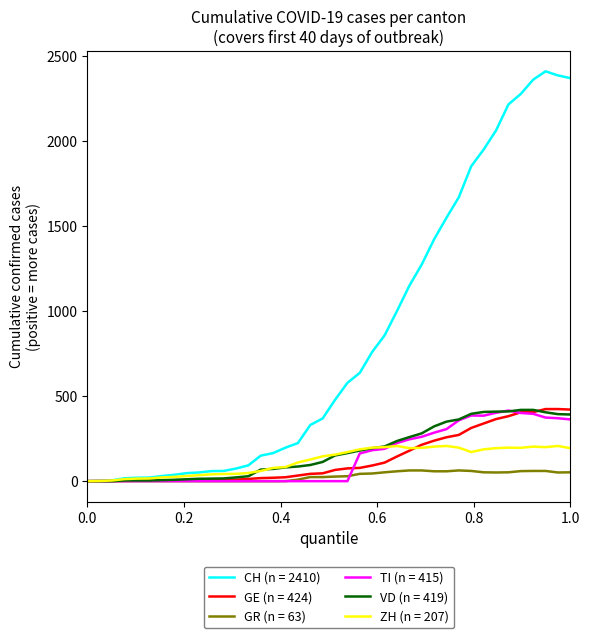

What is the maximum value shown in the chart?

2410